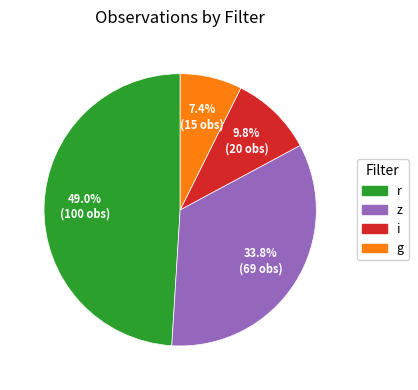

To the nearest percent, what is the combined percentage of z and i?

44%